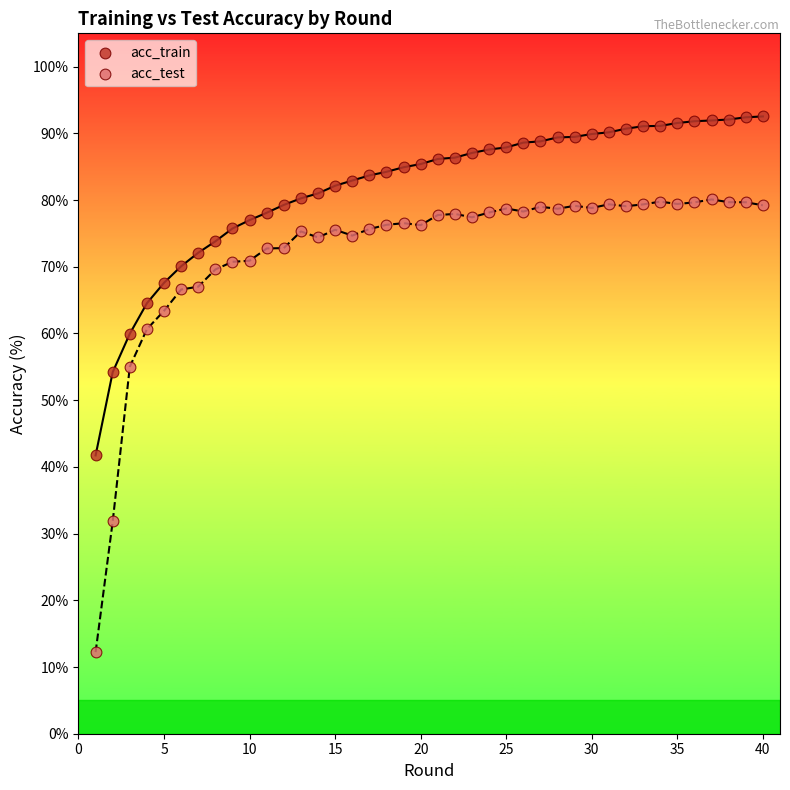

Which series reaches the minimum Y coordinate?

acc_test